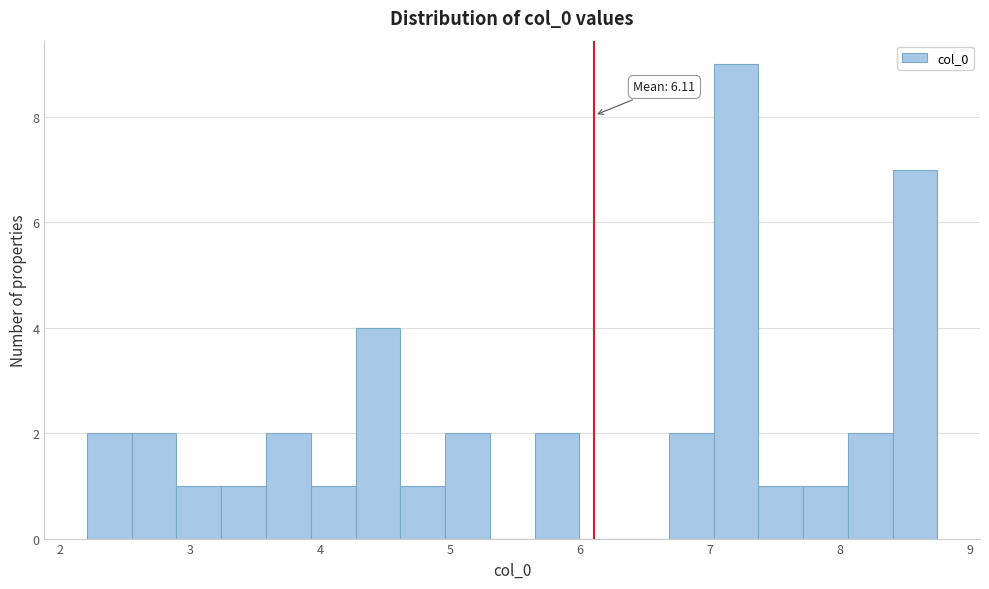

Read against the x-axis, roughly where is the centre of the tallest bar?

7.2